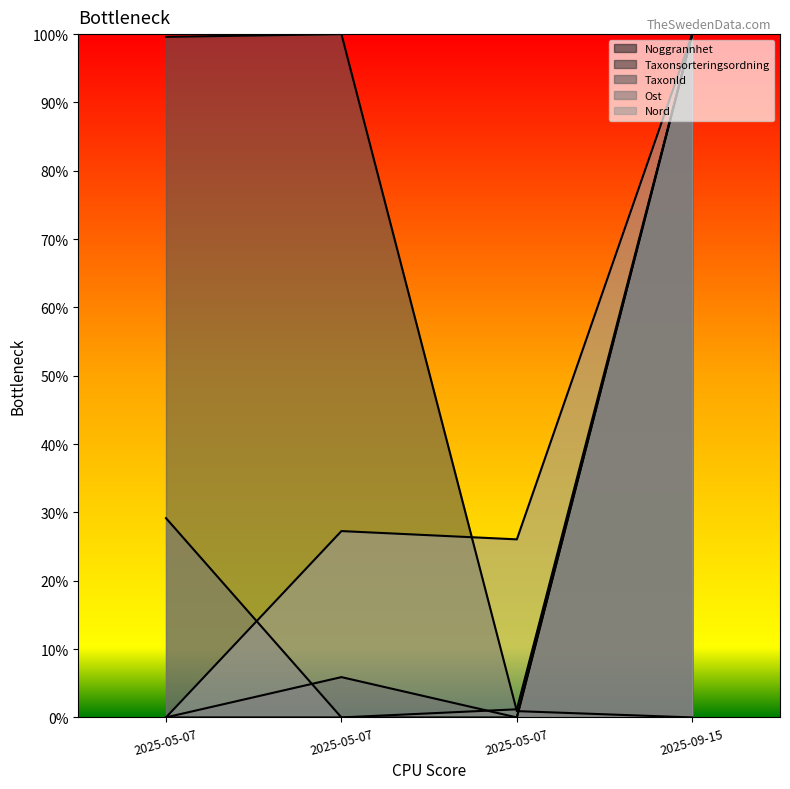

The Ost series shows 27.1 at 2025-09-15. True or false?

False